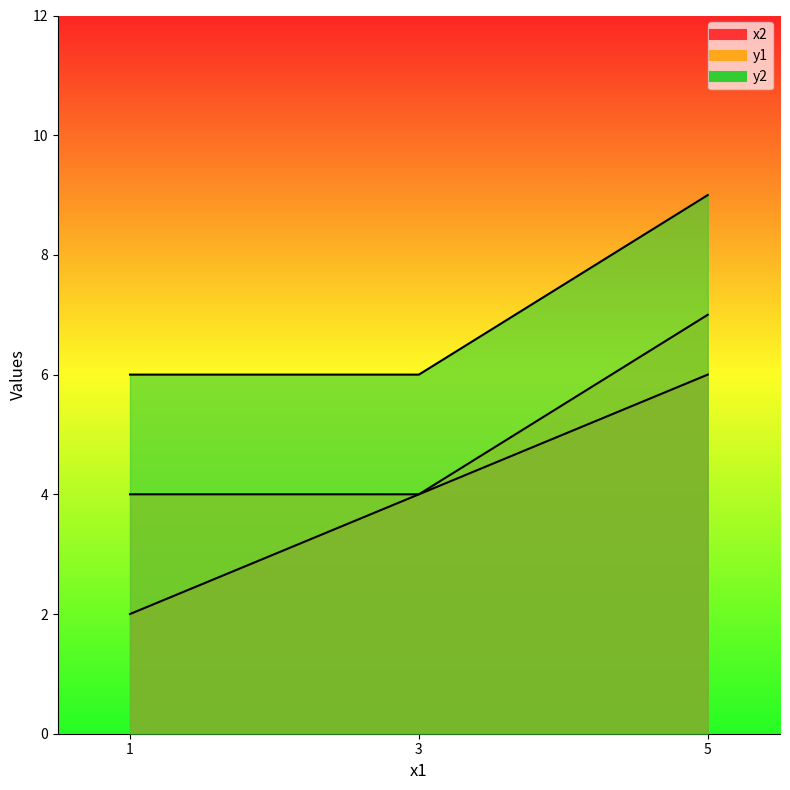

How many x2 values are between 2 and 6?

3